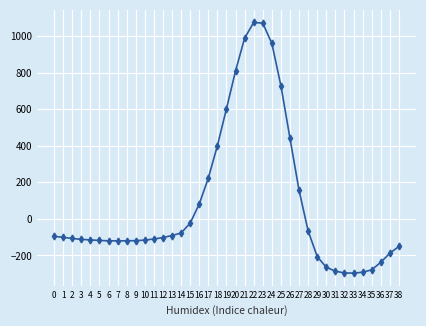

Is it true that the value at 21 is 990?

True